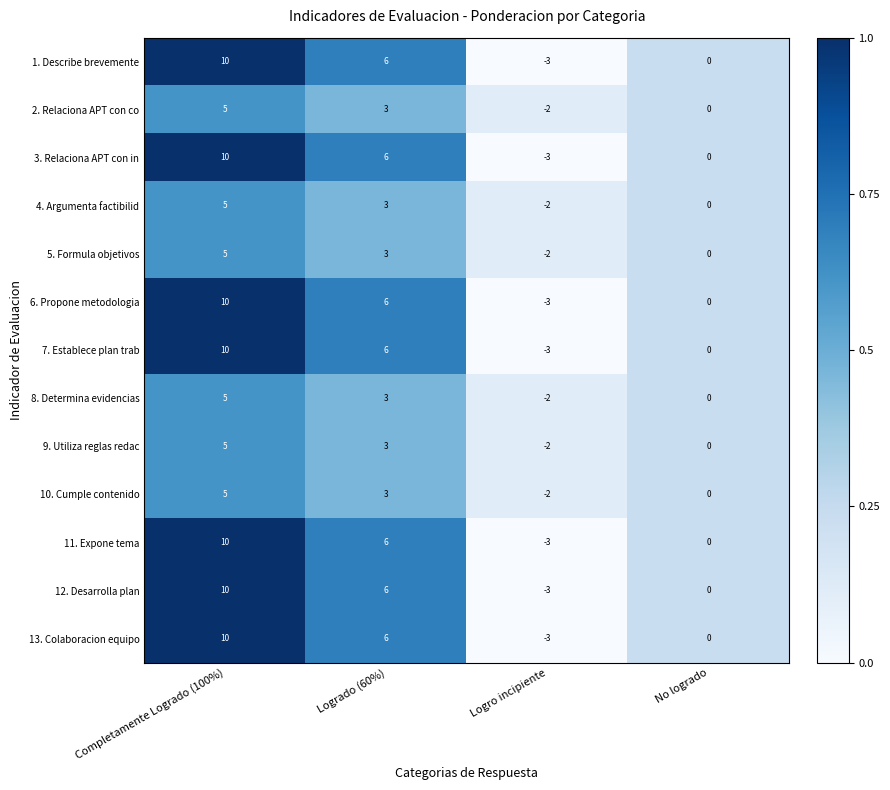

What is the total value across all series at Logro incipiente?

-33